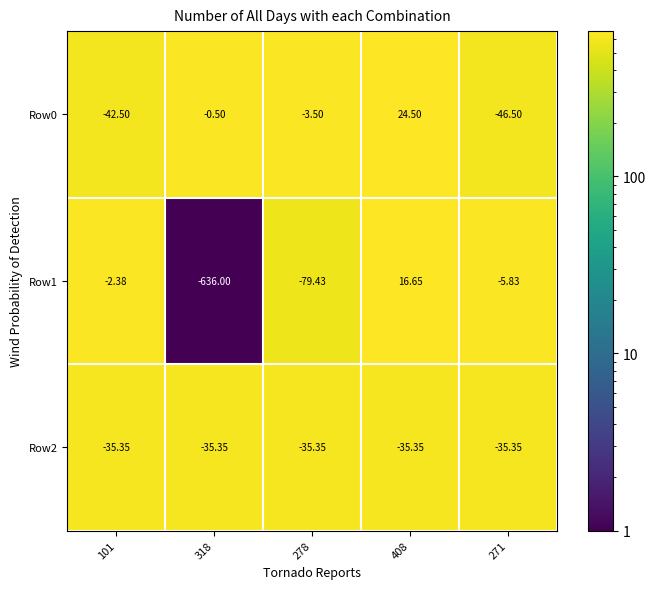

Is the value of Row0 at 101 greater than the value of Row1 at 408?

No